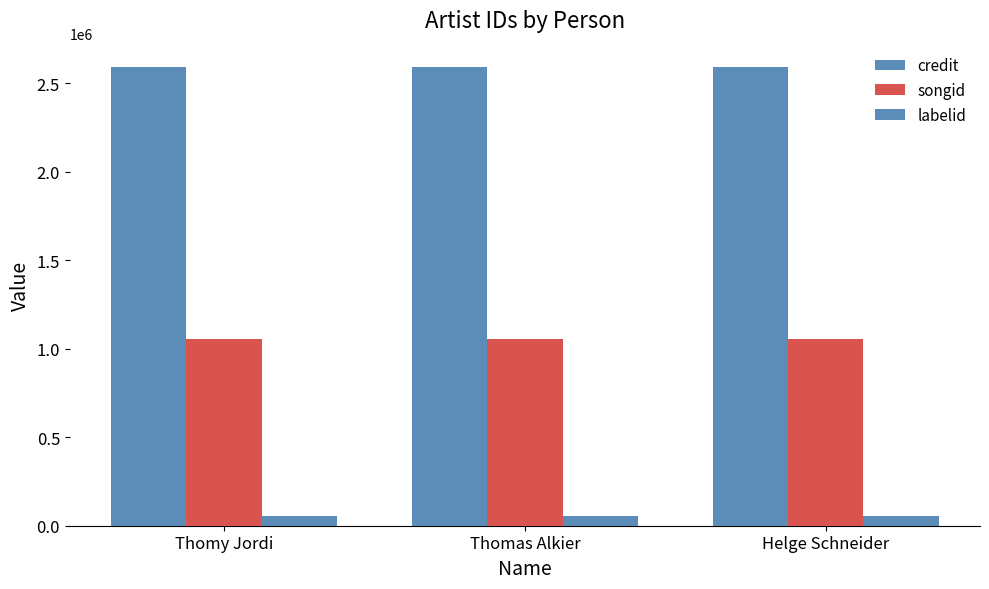

Are the bars grouped side by side (vs. stacked)?

Yes